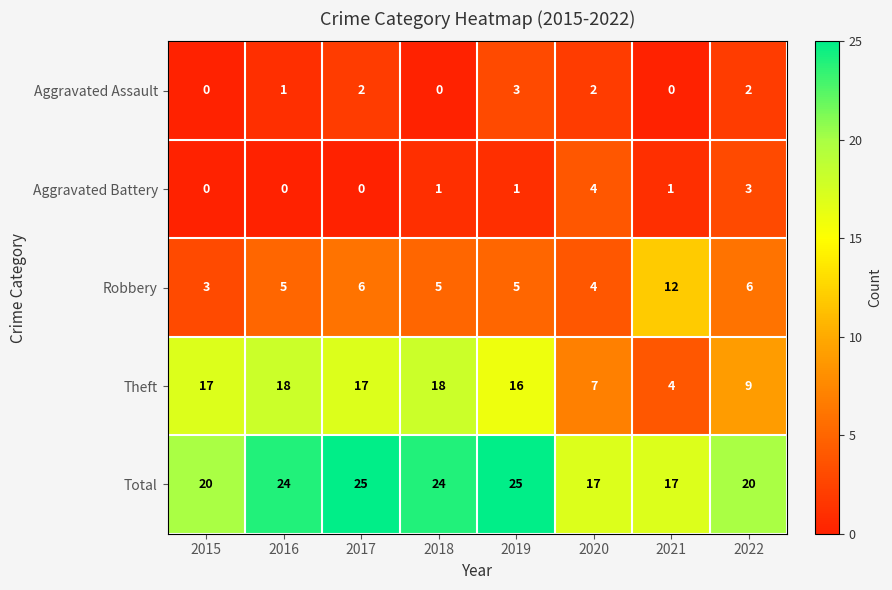

Which series has the largest total across all categories?

Total